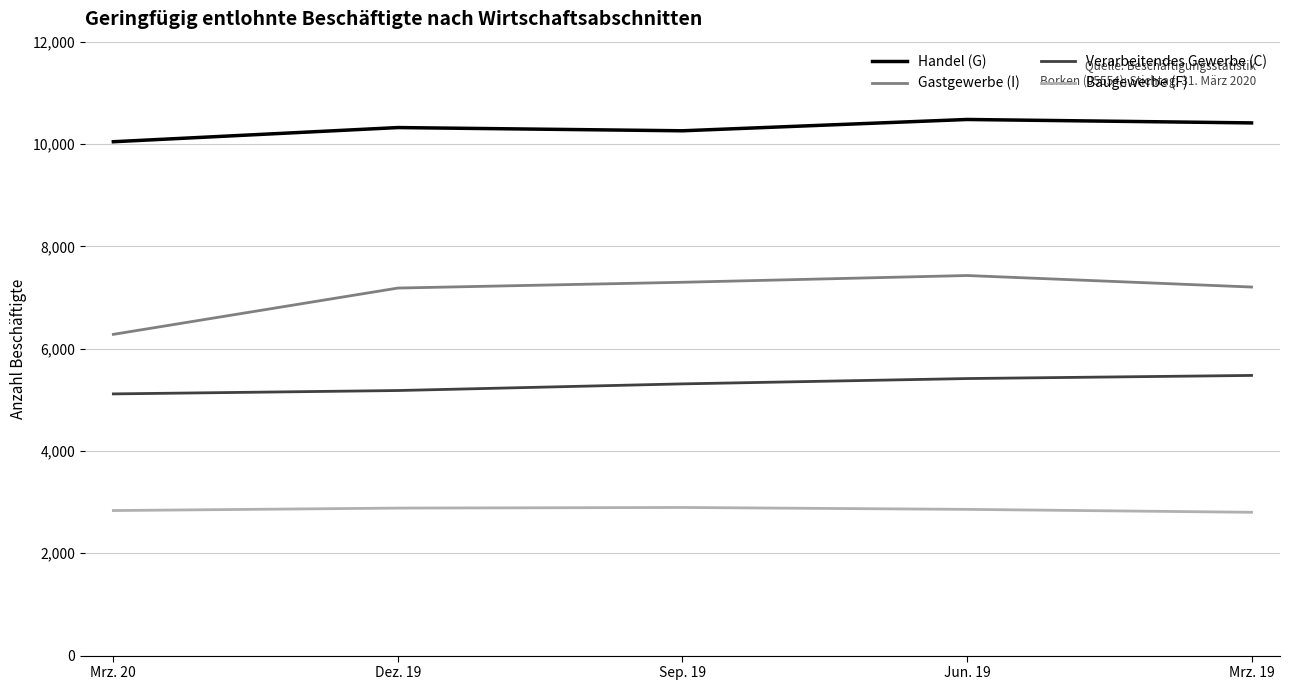

The value of Baugewerbe (F) at Mrz. 20 is 4397. True or false?

False